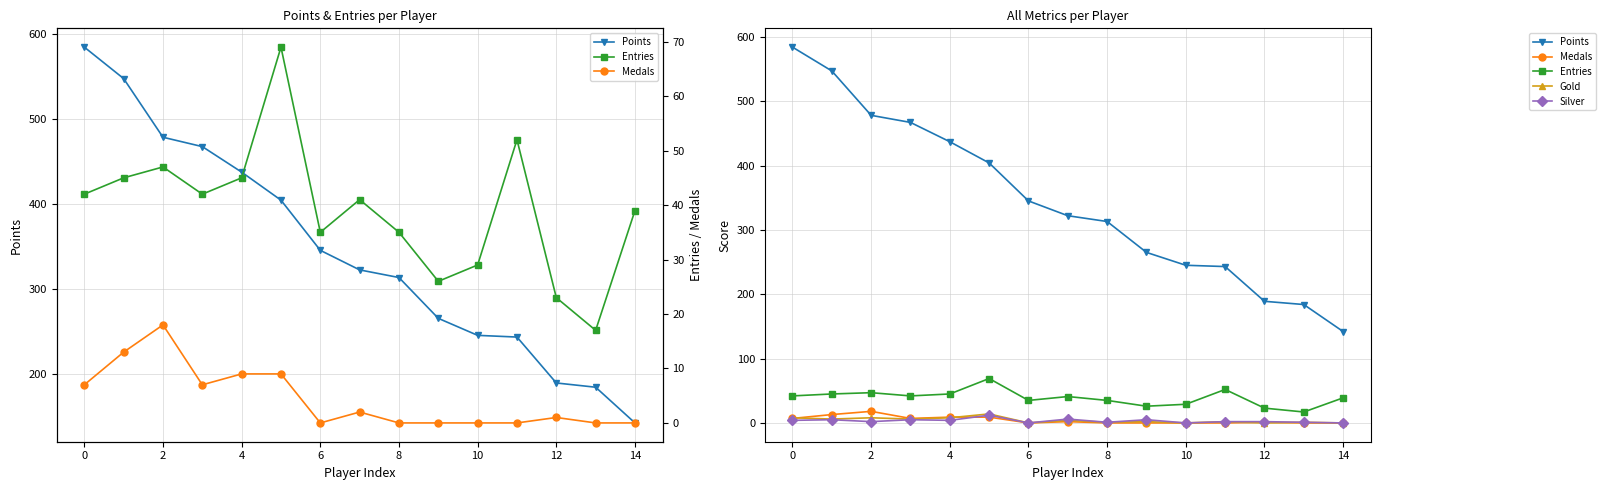

How many series are shown in this chart?

5